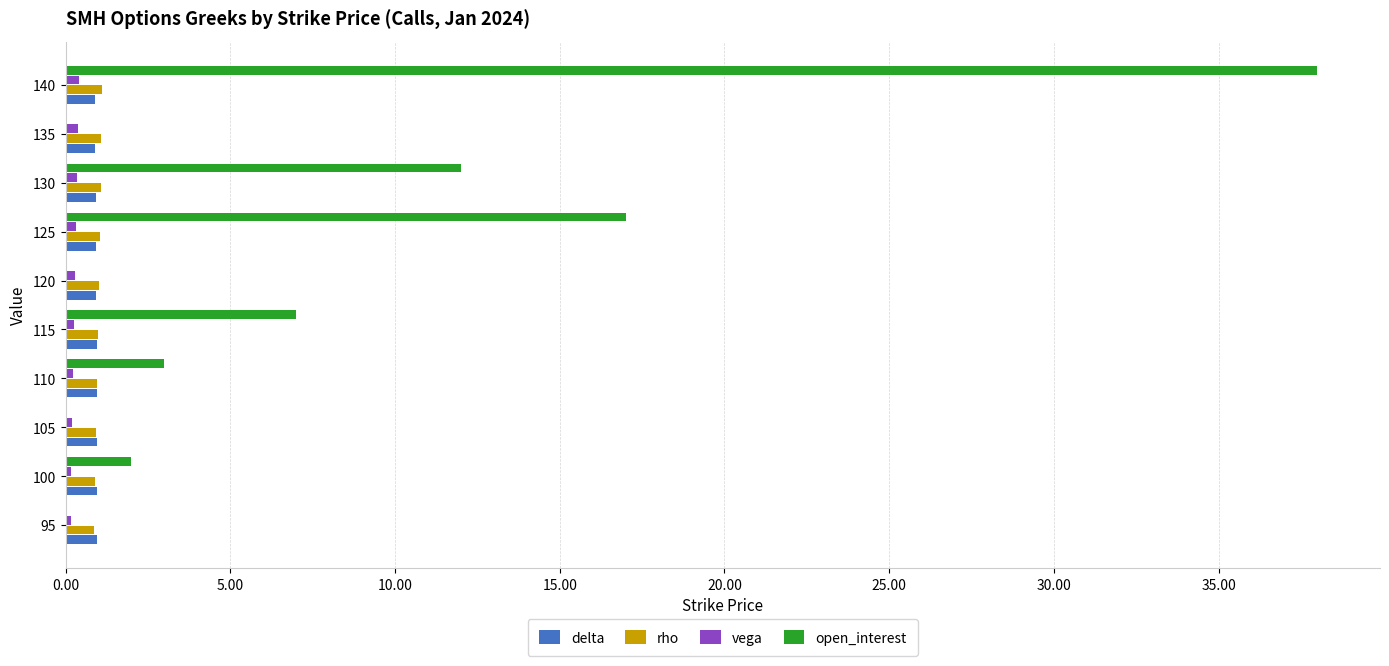

True or false: rho has a value of 0.9 at 95.

True